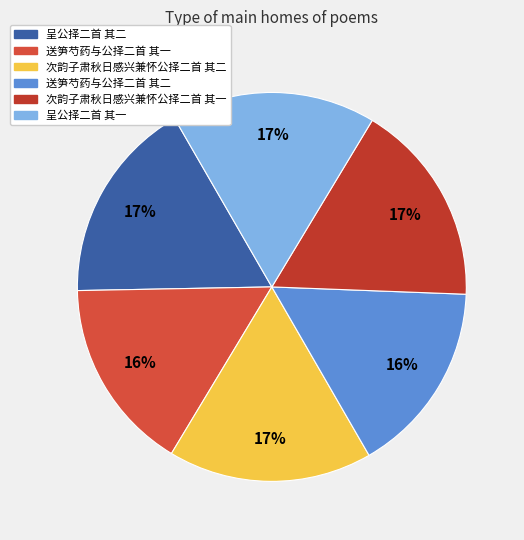

What percentage is the 送笋芍药与公择二首 其一 slice, to the nearest percent?

16%